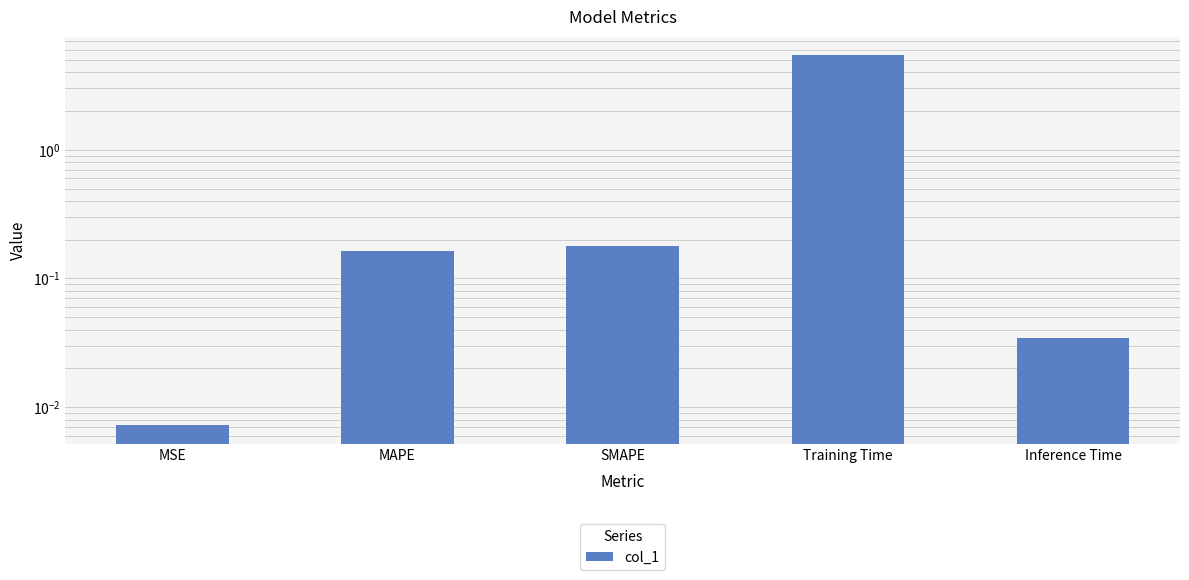

What is the approximate value at MAPE?

0.2